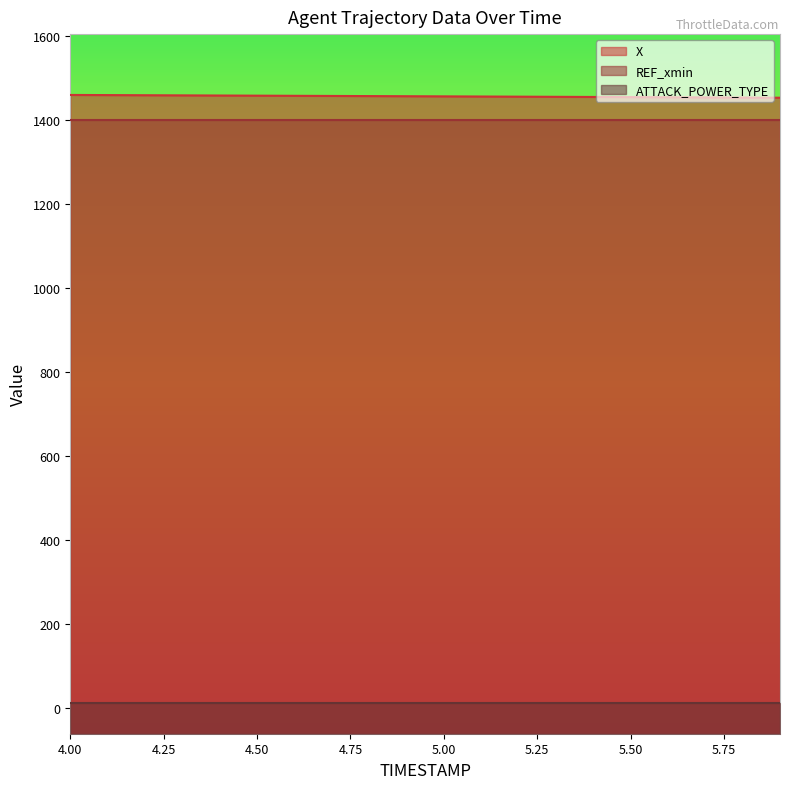

Reading left to right, transcribe all the data shown in this chart.

X: 1458.8	1458.4	1458.1	1457.7	1457.4	1457.0	1456.7	1456.4	1456.0	1455.7	1455.4	1455.0	1454.7	1454.3	1454.0	1453.6	1453.2	1452.9	1452.5	1452.1
REF_xmin: 1400.2	1400.2	1400.2	1400.2	1400.2	1400.2	1400.2	1400.2	1400.2	1400.2	1400.2	1400.2	1400.2	1400.2	1400.2	1400.2	1400.2	1400.2	1400.2	1400.2
ATTACK_POWER_TYPE: 10.0	10.0	10.0	10.0	10.0	10.0	10.0	10.0	10.0	10.0	10.0	10.0	10.0	10.0	10.0	10.0	10.0	10.0	10.0	10.0